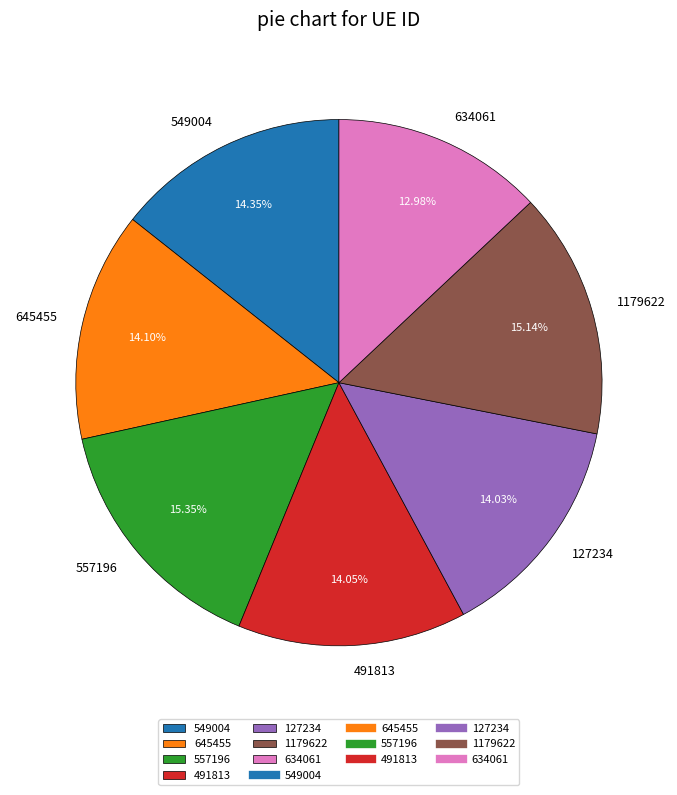

Combined, do 645455 and 549004 account for over 50%?

No